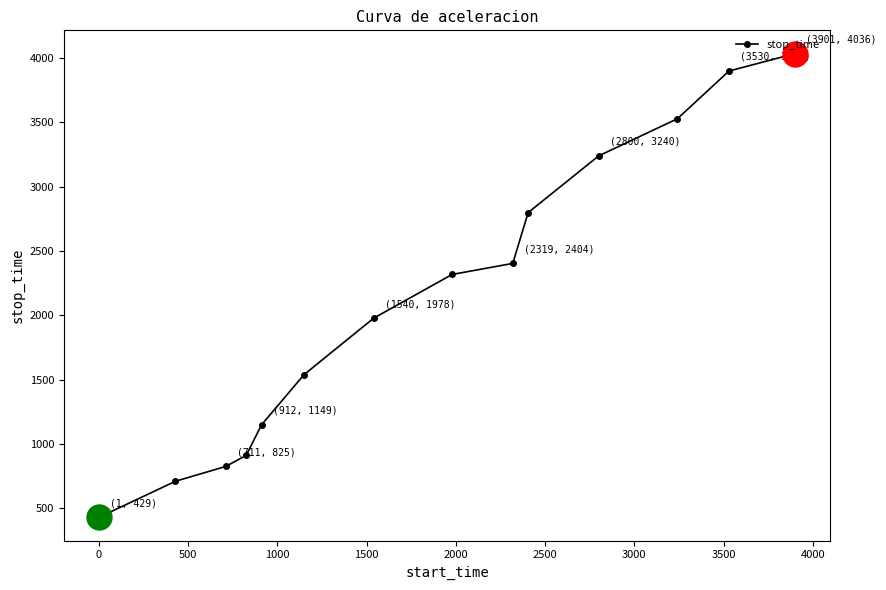

What is the difference between the second highest and minimum values?

3471